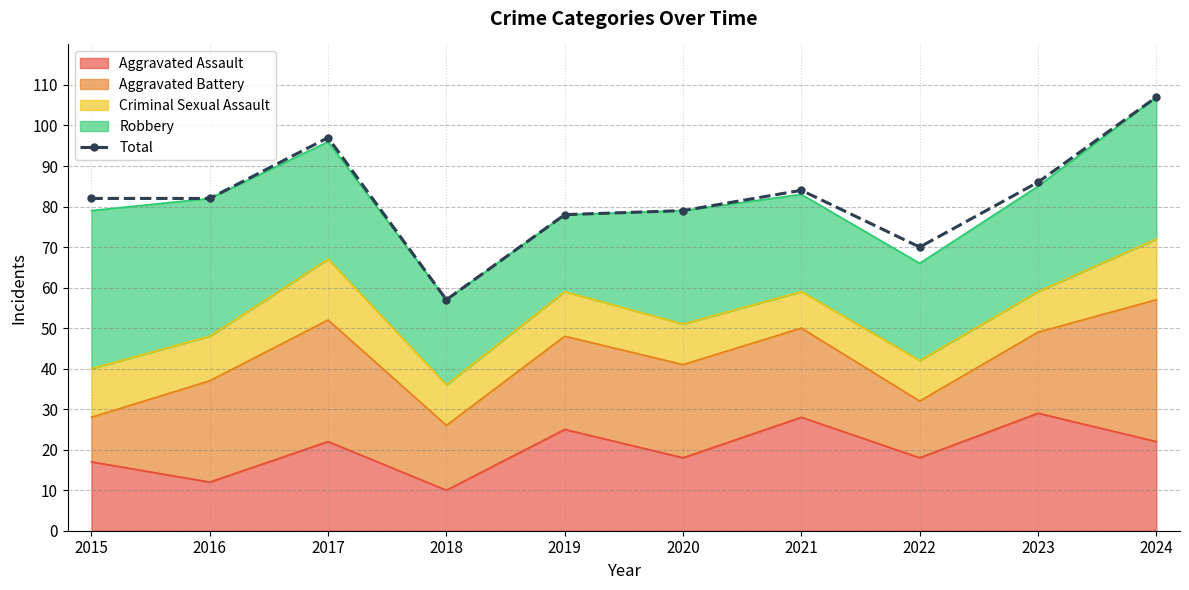

What is the minimum value shown in the chart?

57